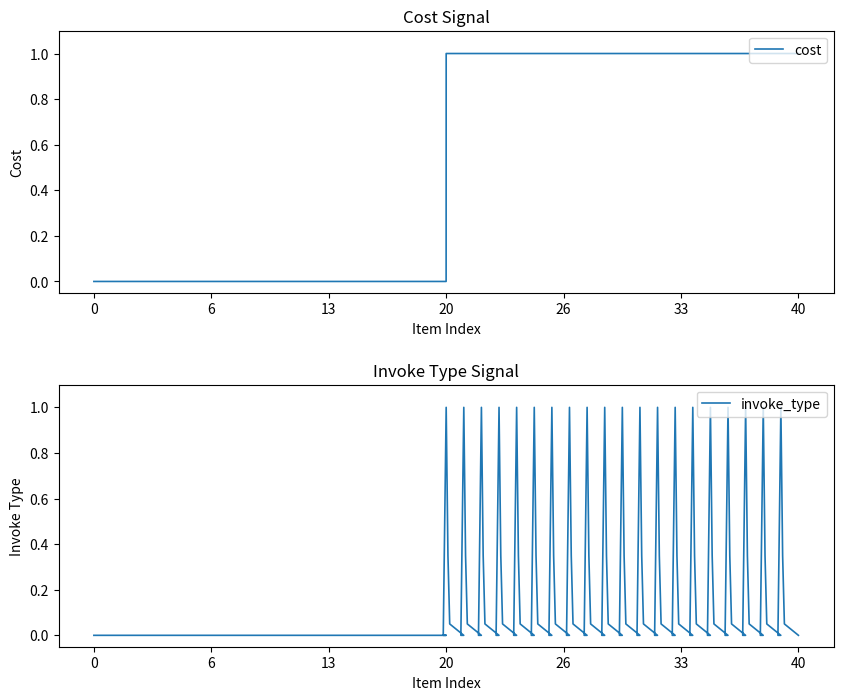

True or false: invoke_type and invoke_expire cross at least once.

False